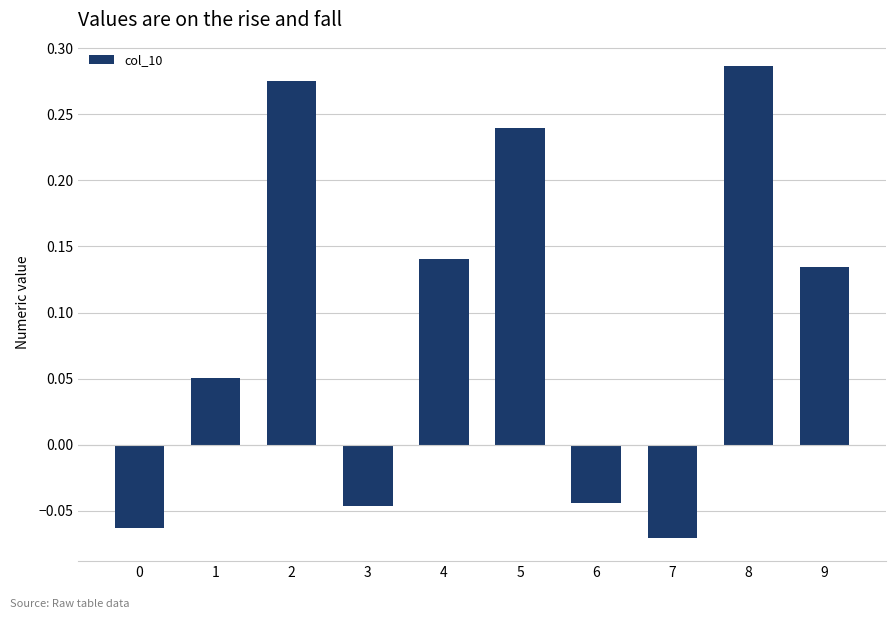

Which label corresponds to the largest value in the chart?

8